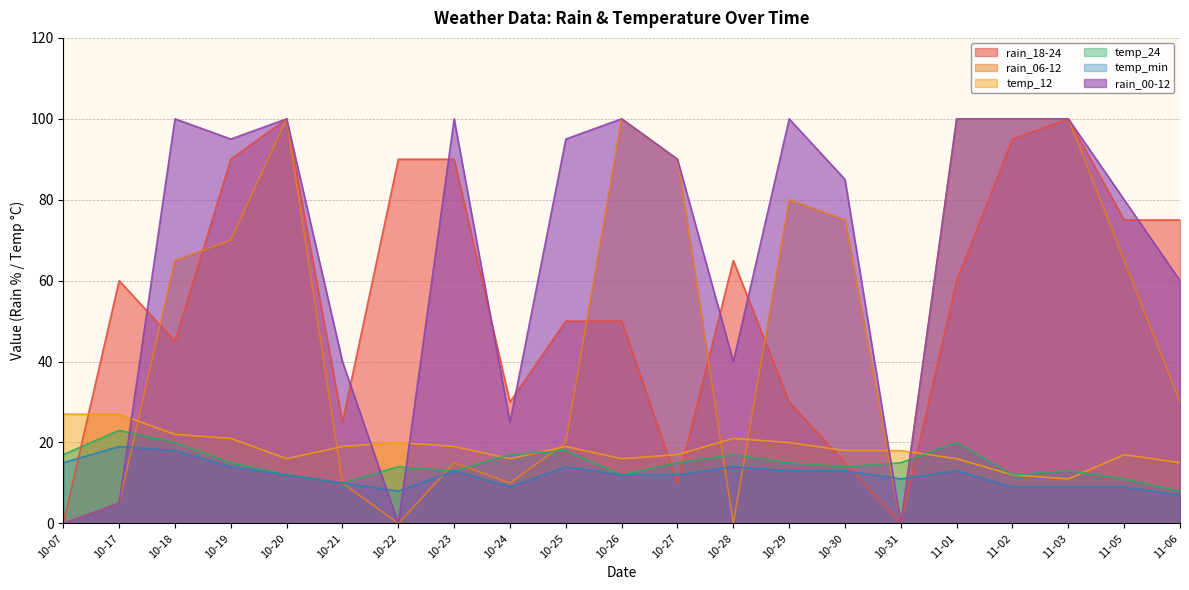

What is the value of the rain_00-12 point at the 10th from the left?

95